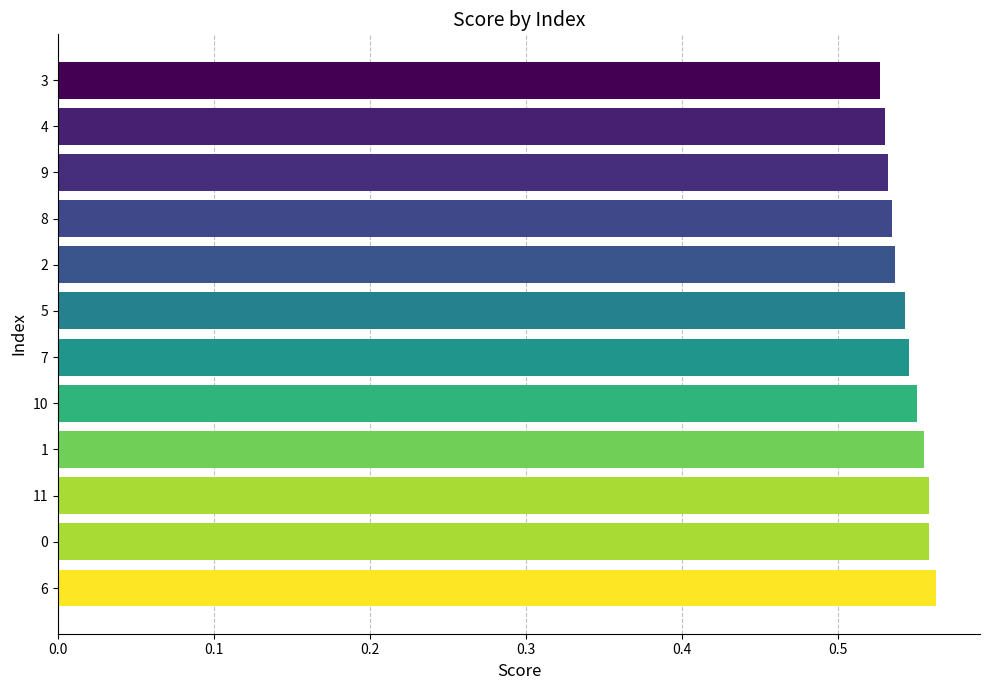

How many bars are there in total?

12